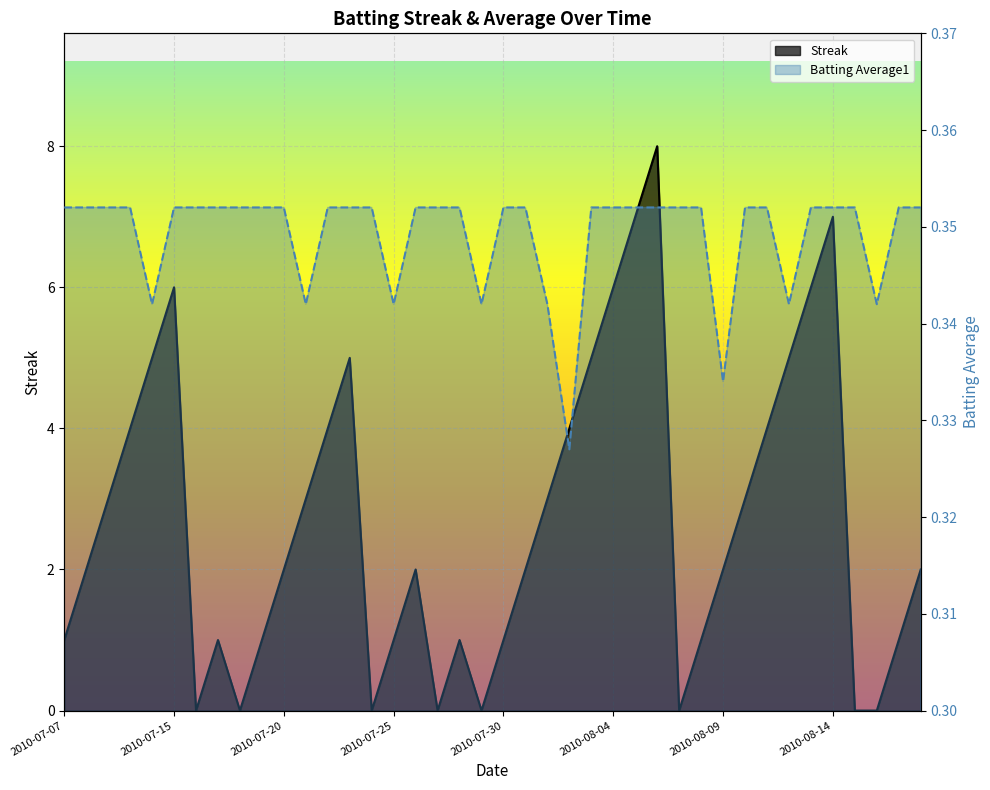

True or false: Batting Average1 has more than 0 points higher than both neighbors.

False